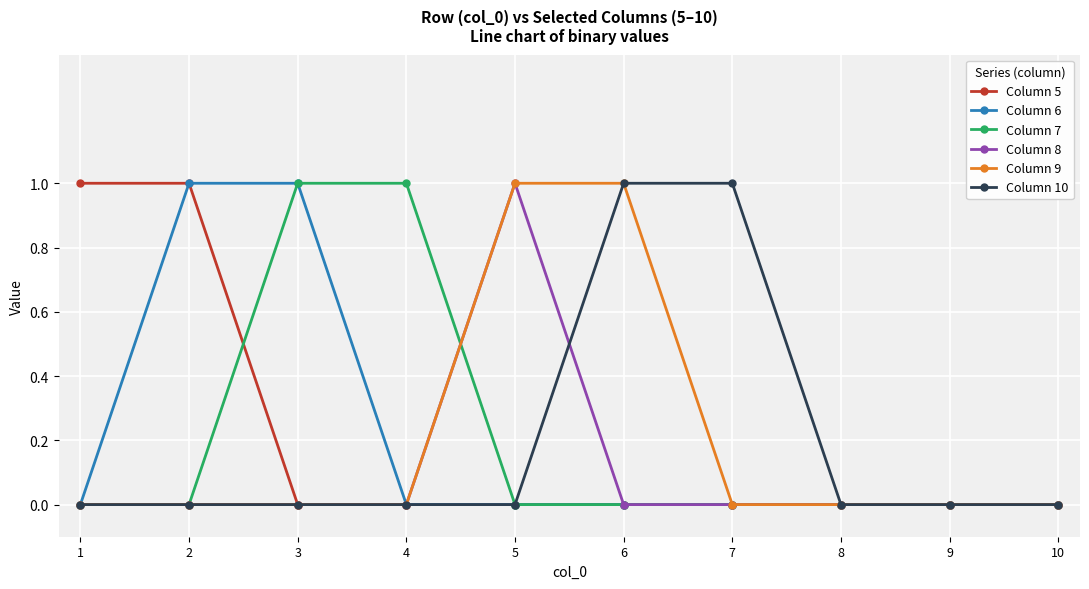

Reading left to right, what are all the values shown in this chart?

Column 5: 1=1	2=1	3=0	4=0	5=0	6=0	7=0	8=0	9=0	10=0
Column 6: 1=0	2=1	3=1	4=0	5=0	6=0	7=0	8=0	9=0	10=0
Column 7: 1=0	2=0	3=1	4=1	5=0	6=0	7=0	8=0	9=0	10=0
Column 8: 1=0	2=0	3=0	4=0	5=1	6=0	7=0	8=0	9=0	10=0
Column 9: 1=0	2=0	3=0	4=0	5=1	6=1	7=0	8=0	9=0	10=0
Column 10: 1=0	2=0	3=0	4=0	5=0	6=1	7=1	8=0	9=0	10=0